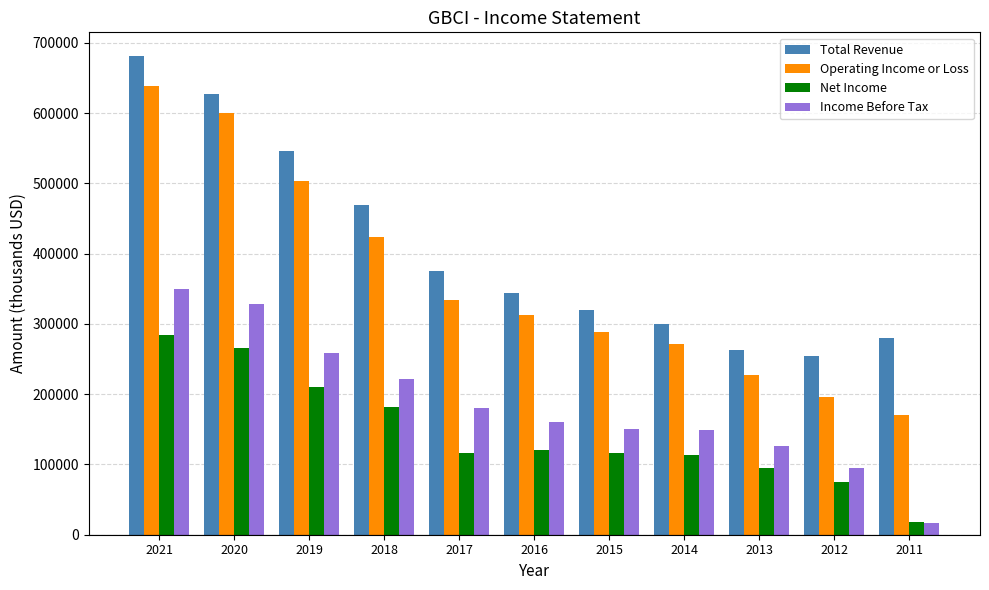

True or false: Total Revenue has a value of 375000 at 2017.

True